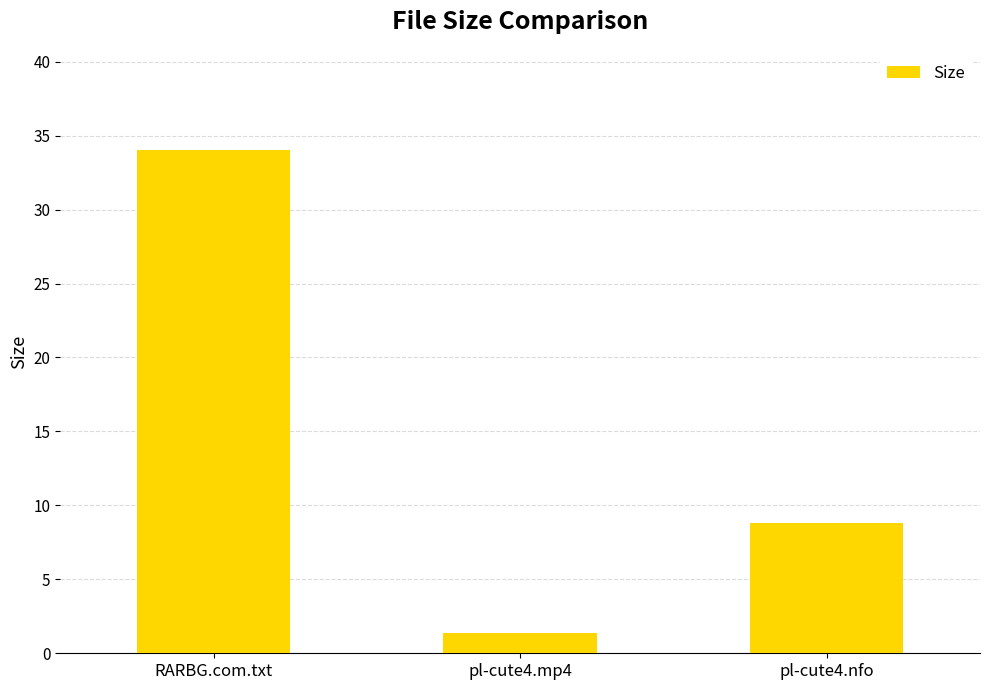

Where does the data first go above 8?

RARBG.com.txt